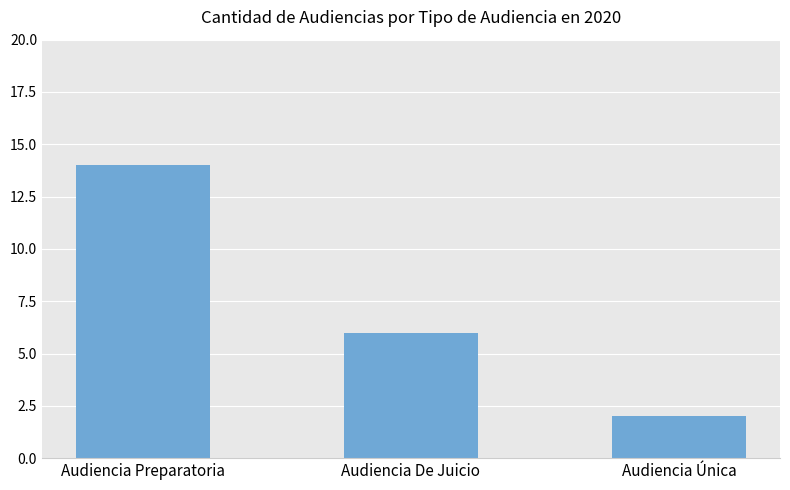

What is the difference between the values at Audiencia Preparatoria and Audiencia De Juicio?

8